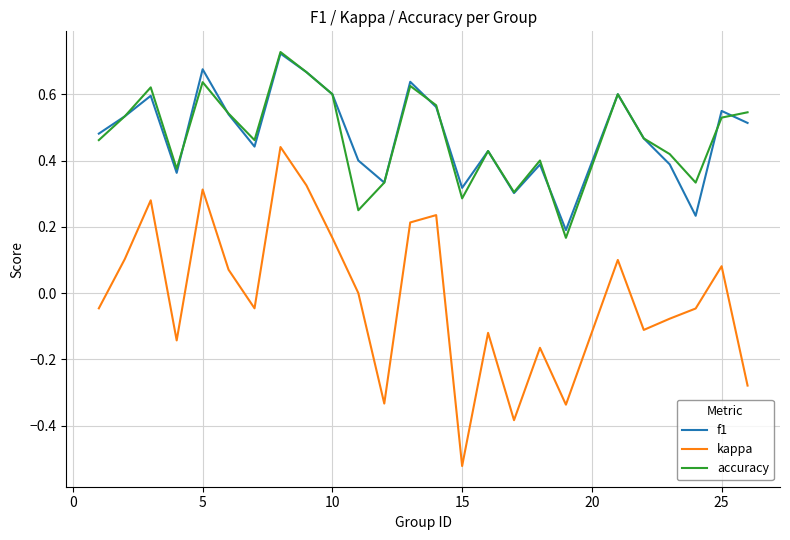

Does the chart display data point markers on the line(s)?

No